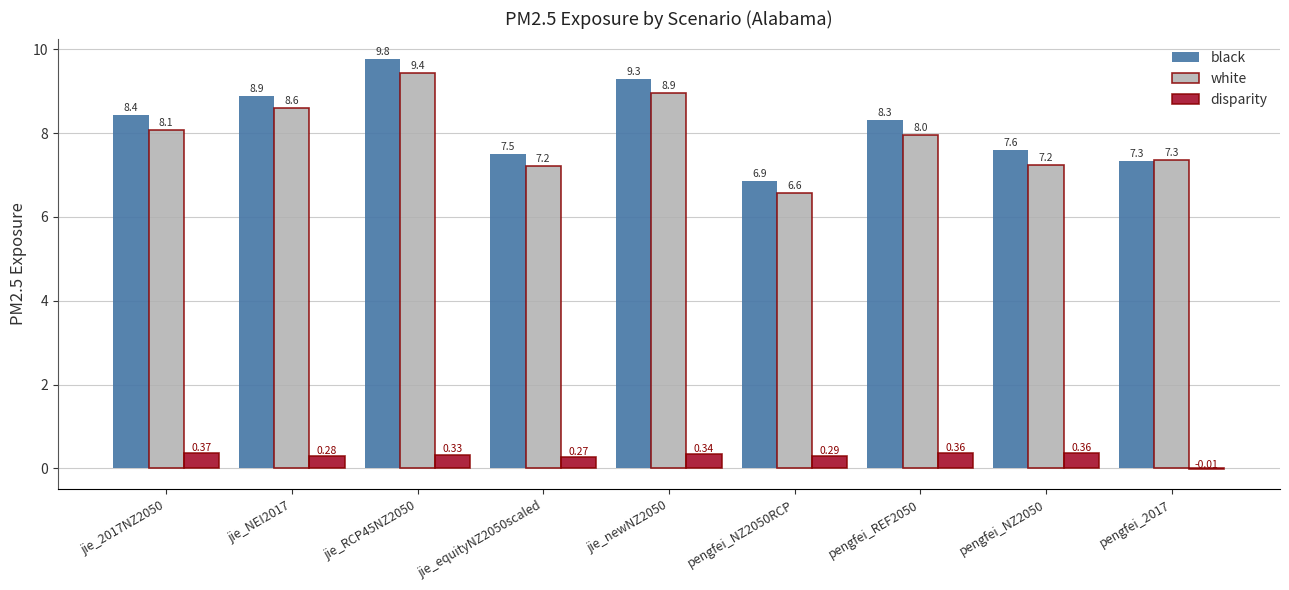

Between jie_RCP45NZ2050 and pengfei_NZ2050, which series saw the biggest shift?

white